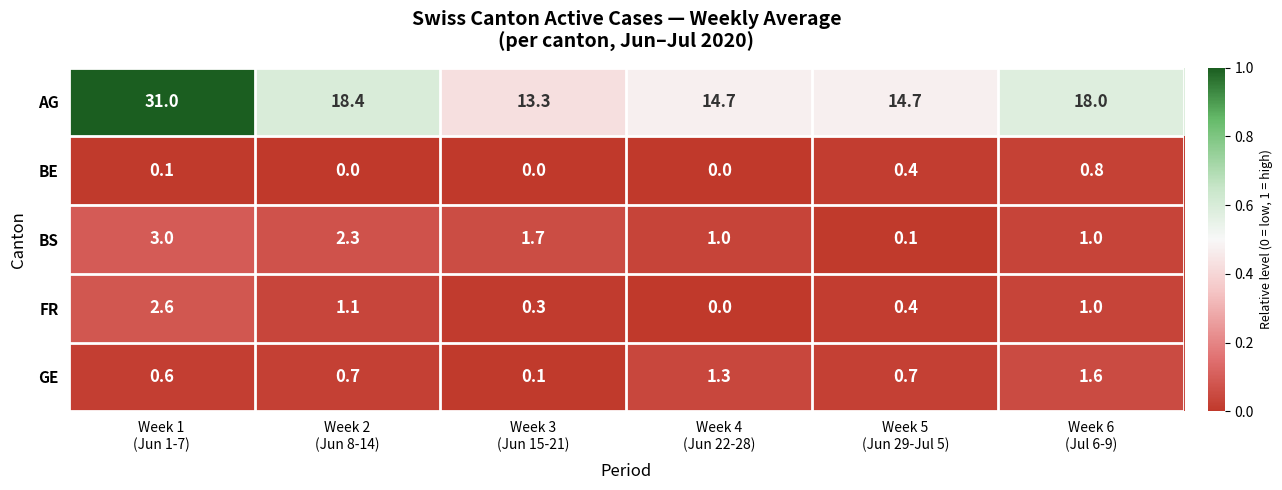

What is the average value of the FR series?

0.9